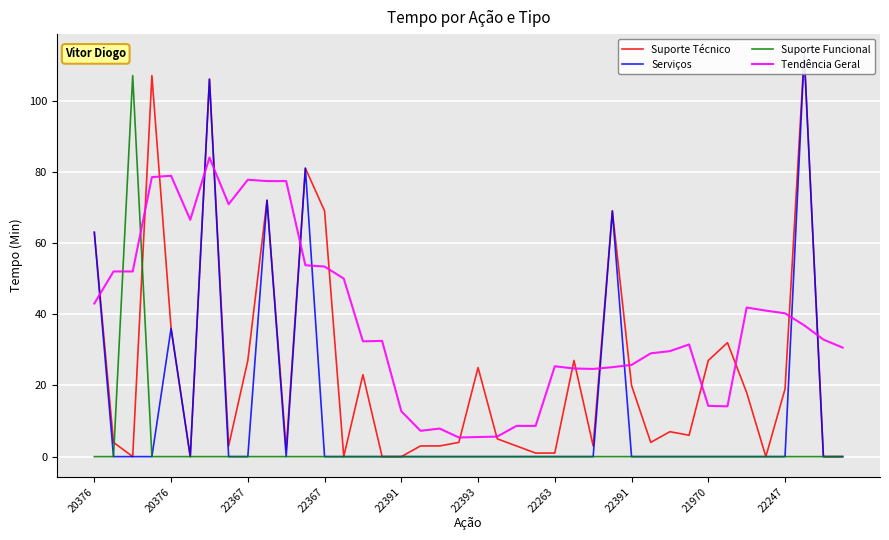

How many data points in Suporte Técnico are less than 6?

20